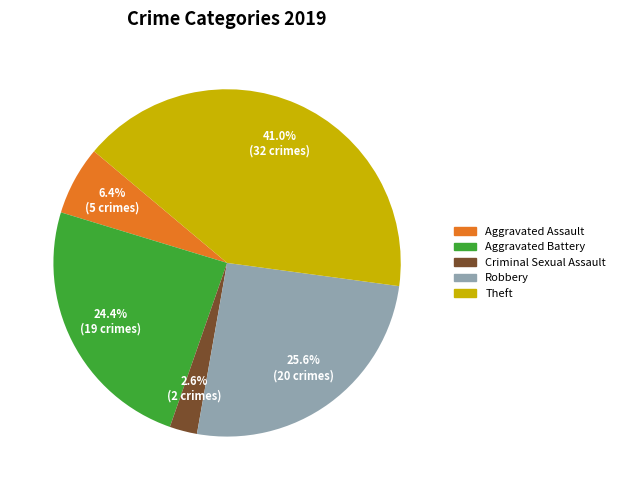

To the nearest percent, what is the difference between the largest and smallest slice percentages?

38%